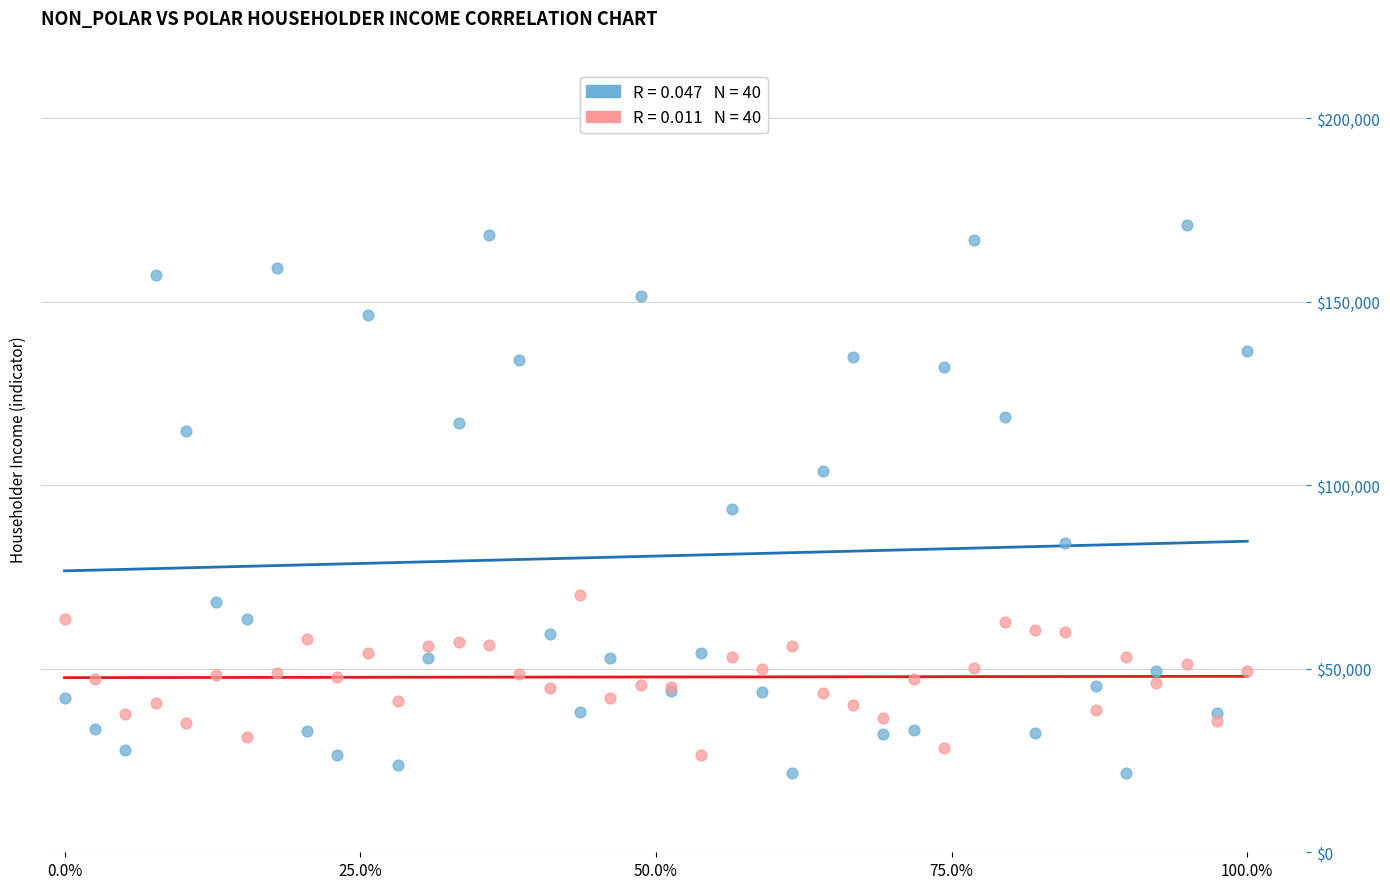

Across all series, what Y value is closest to 96223?

93467.9